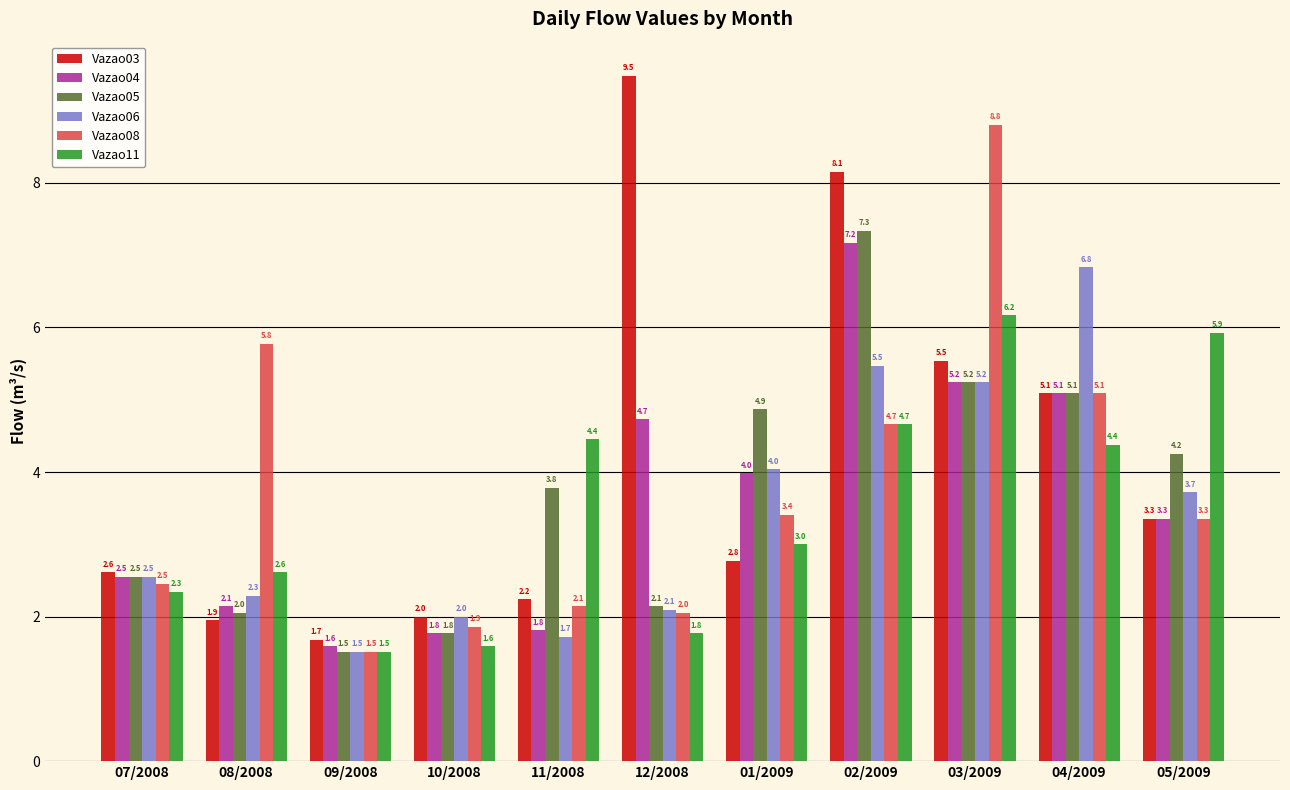

What is the difference between the second highest and second lowest values in the Vazao08 series?

3.9